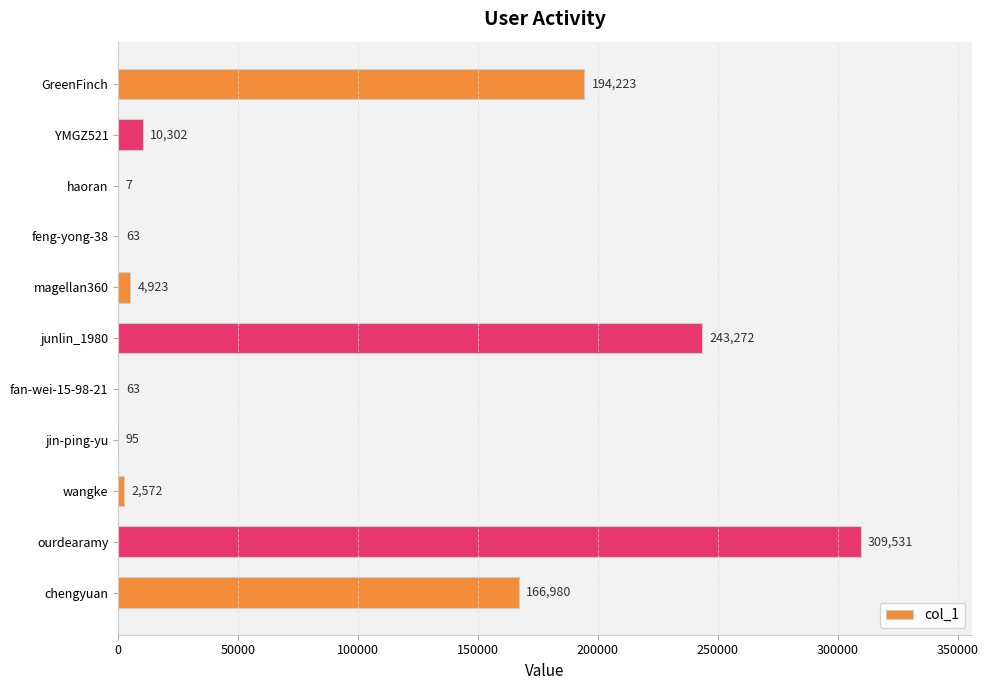

The value at ourdearamy is 205209. True or false?

False